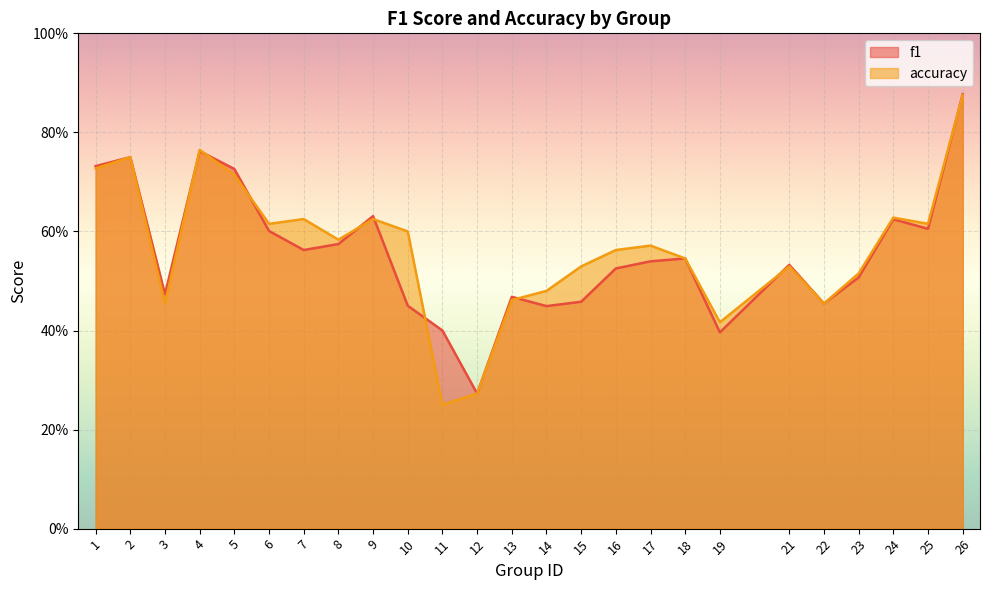

Rank the series by their maximum value, from highest to lowest.

f1, accuracy